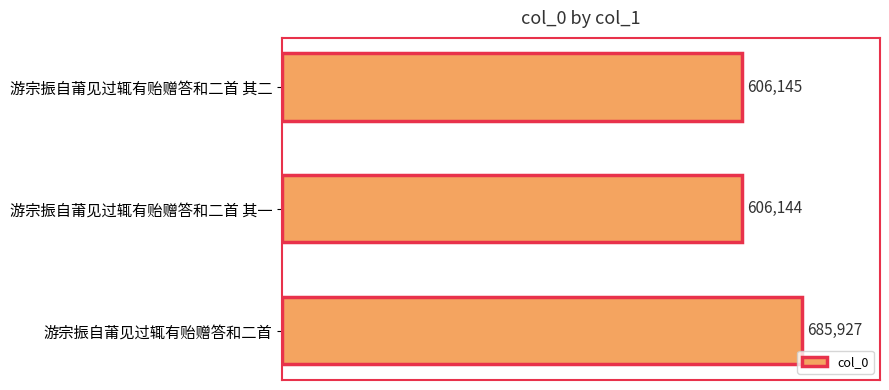

List the labels in order of value, smallest first.

游宗振自莆见过辄有贻赠答和二首 其一, 游宗振自莆见过辄有贻赠答和二首 其二, 游宗振自莆见过辄有贻赠答和二首